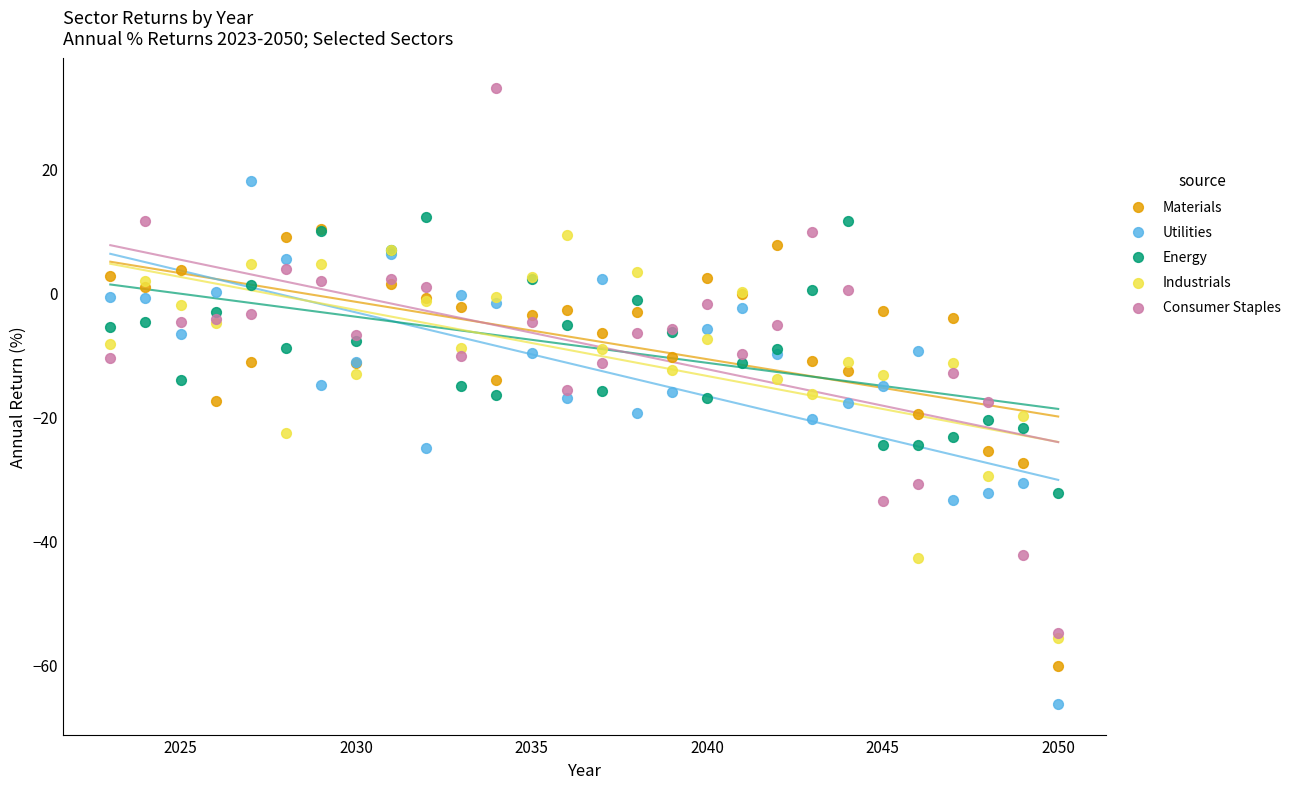

What are all the series names shown in the legend?

Materials, Utilities, Energy, Industrials, Consumer Staples